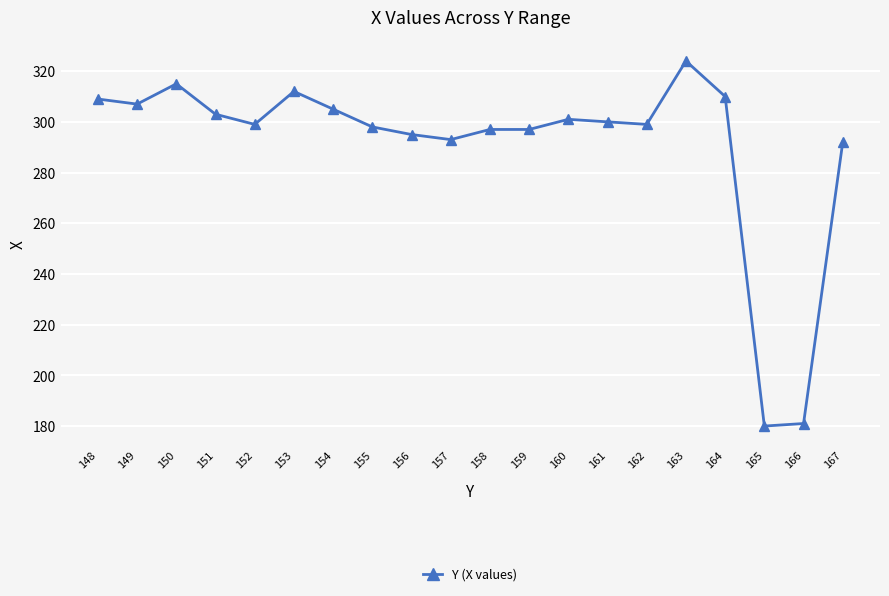

How many lines are shown in the chart?

1